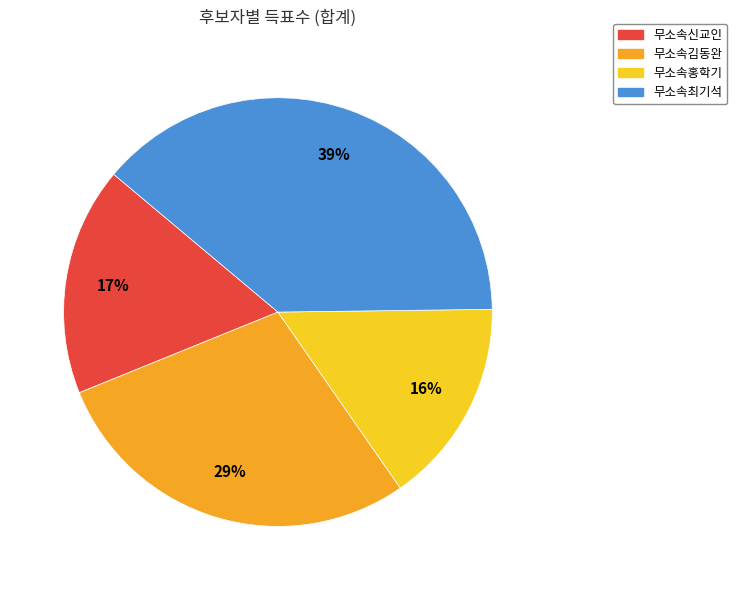

How many segments does this pie chart have?

4